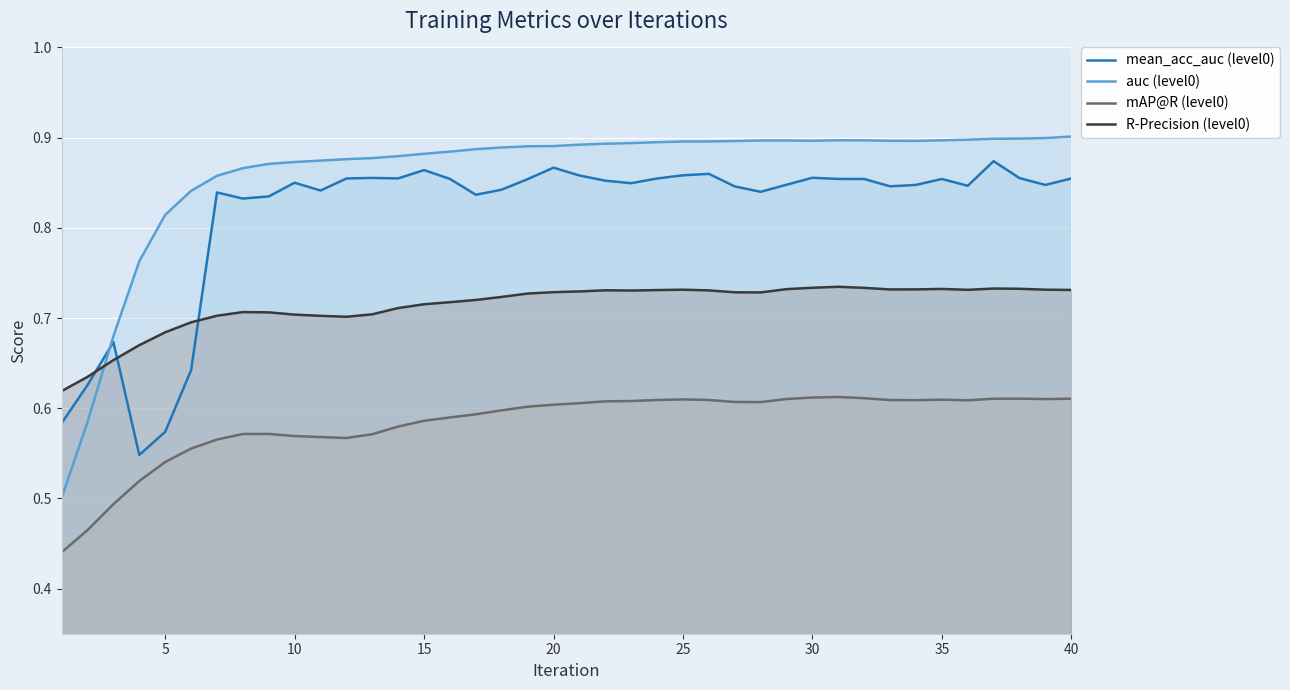

Which series has the largest range (max minus min)?

auc (level0)